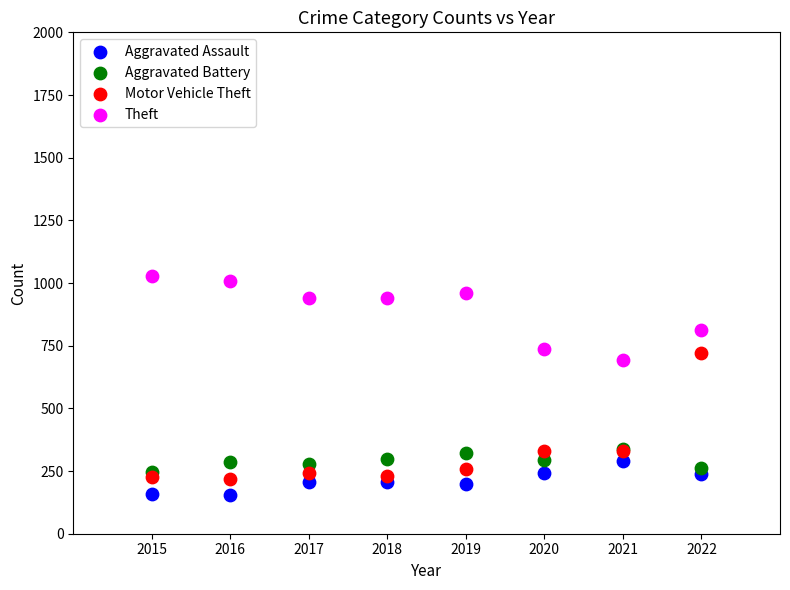

In the Theft series, what Y value is closest to 859?

812